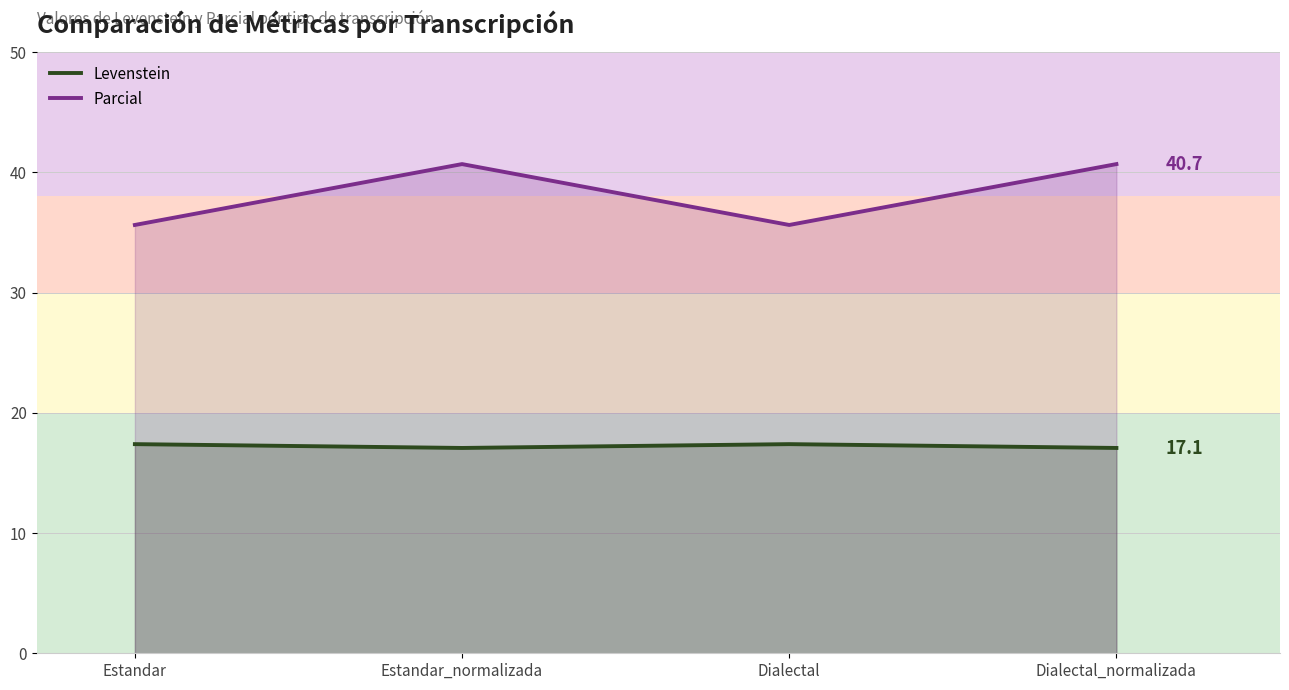

Which series has the largest total across all categories?

Parcial